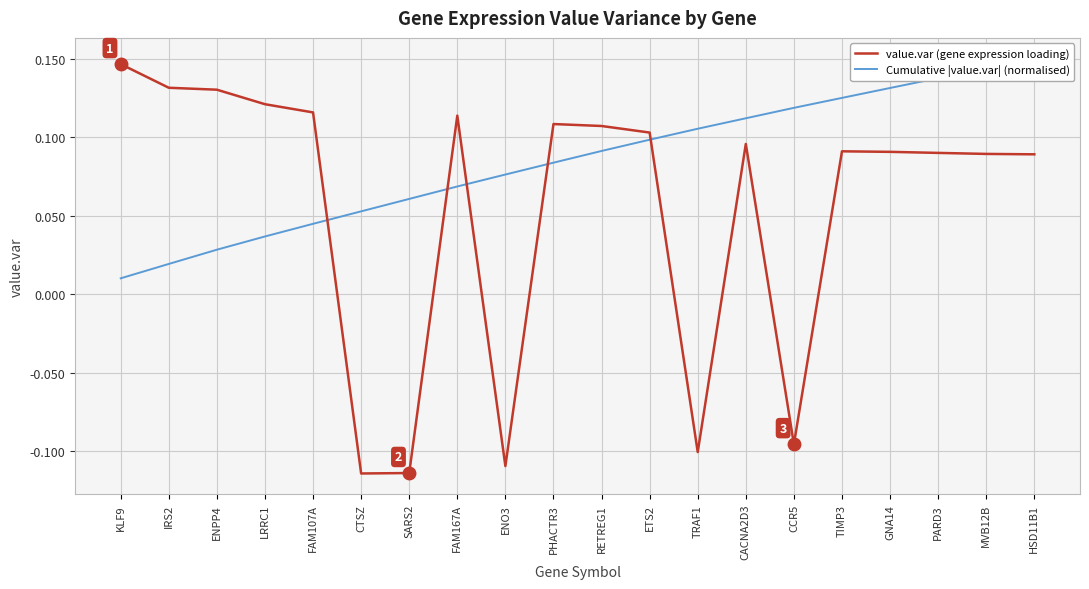

At how many categories does at least one series exceed 0?

20